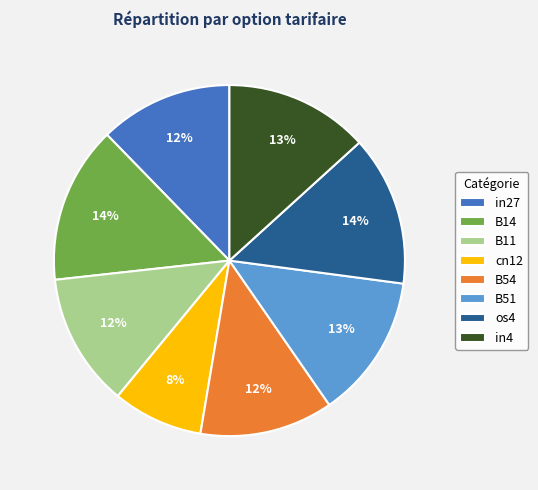

To the nearest percent, what is the difference between the in4 and B54 slice percentages?

1%